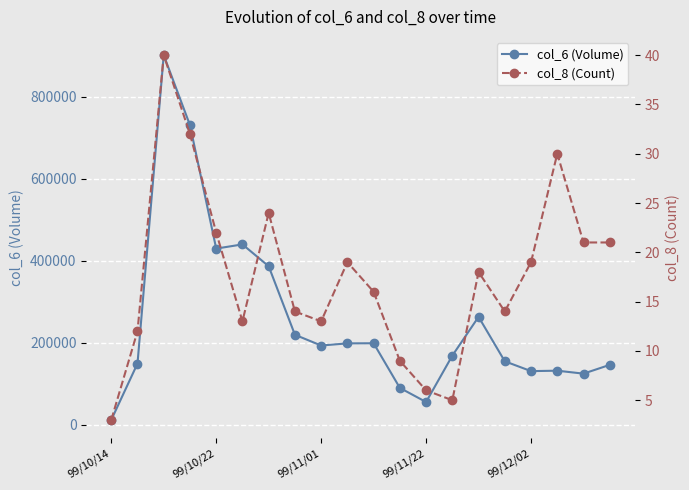

Which category has the lowest value in the col_6 (Volume) series?

99/10/14